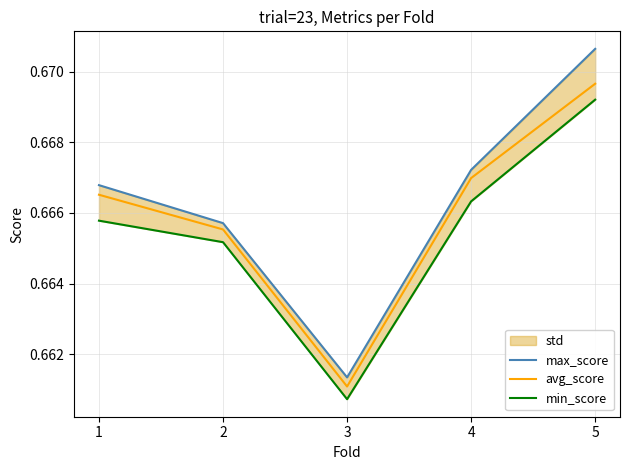

How many categories are shown in the chart?

5